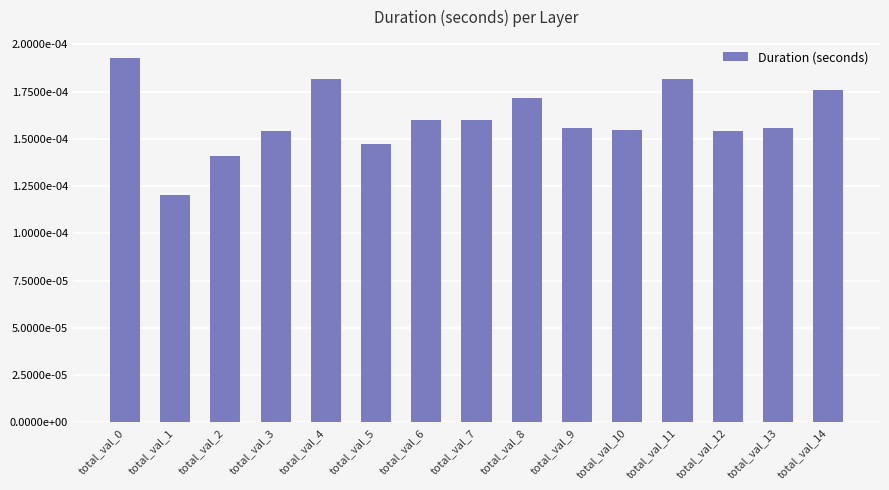

How many values are between 0 and 1?

15